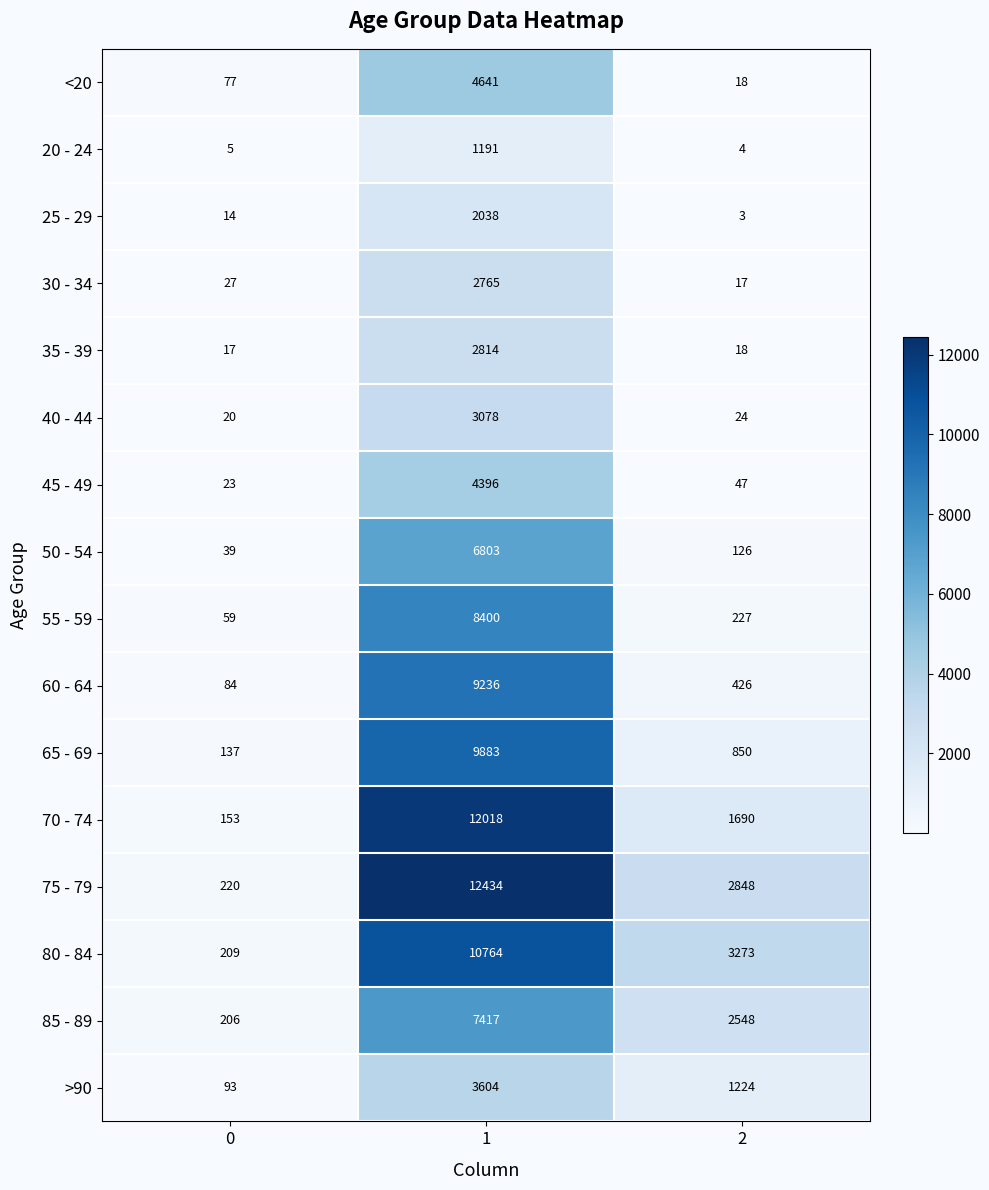

What is the difference between the 65 - 69 values at 0 and 1?

9746